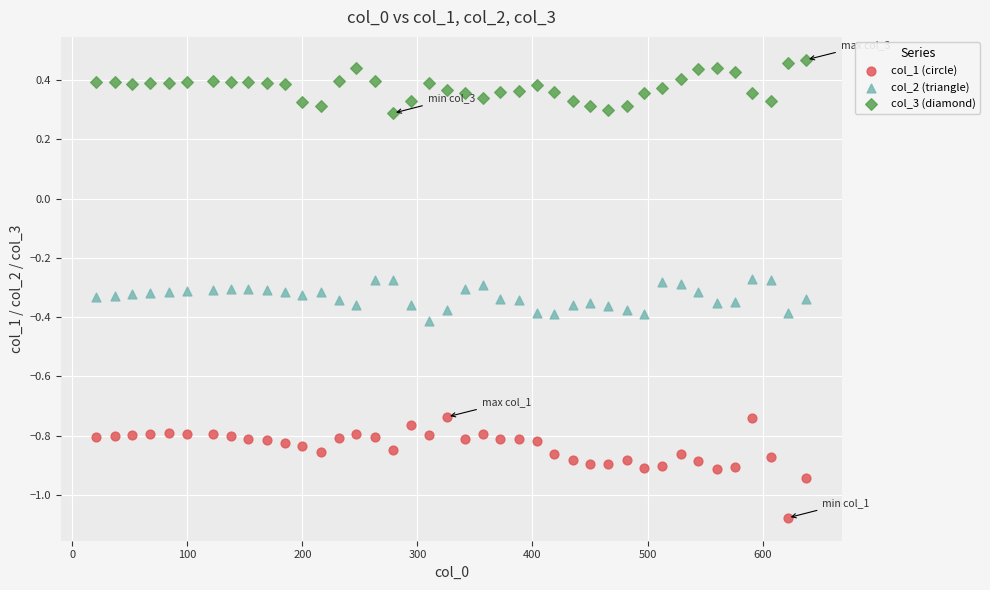

Which series contains the highest Y value?

col_3 (diamond)